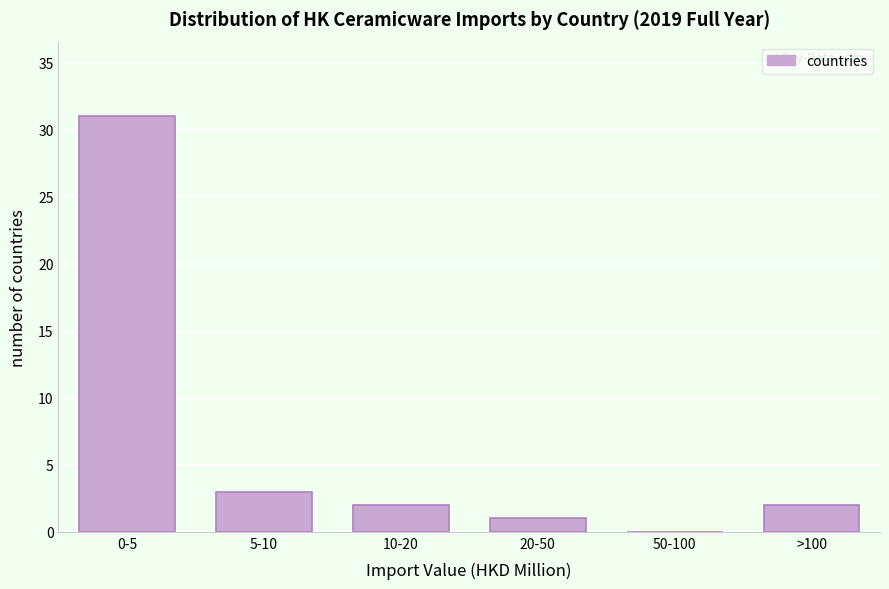

Reading left to right, transcribe all the data shown in this chart.

0-5=31	5-10=3	10-20=2	20-50=1	50-100=0	>100=2